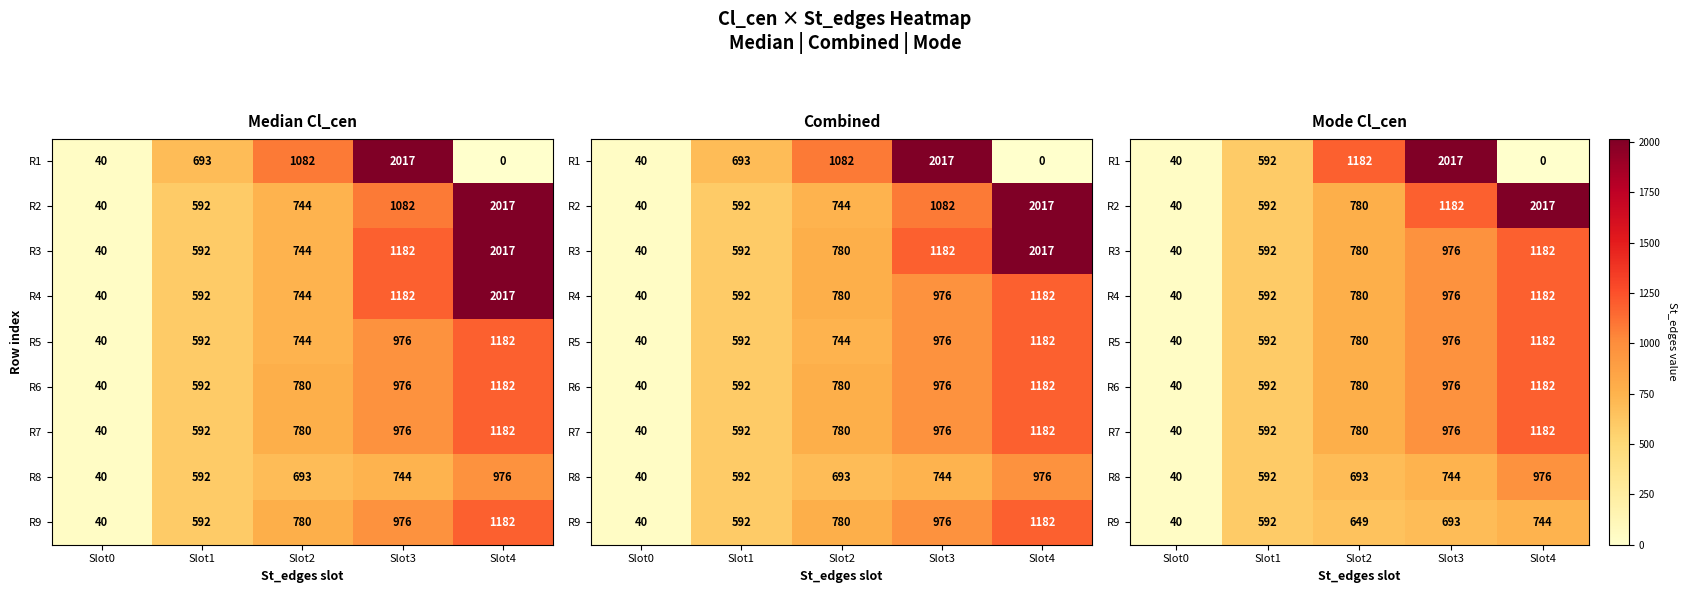

Where does the R4 series first go above 780?

Slot3